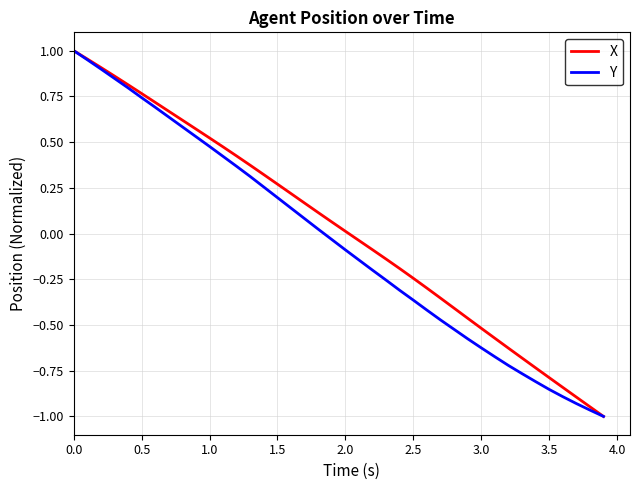

Rank the series by their maximum value, from highest to lowest.

X, Y